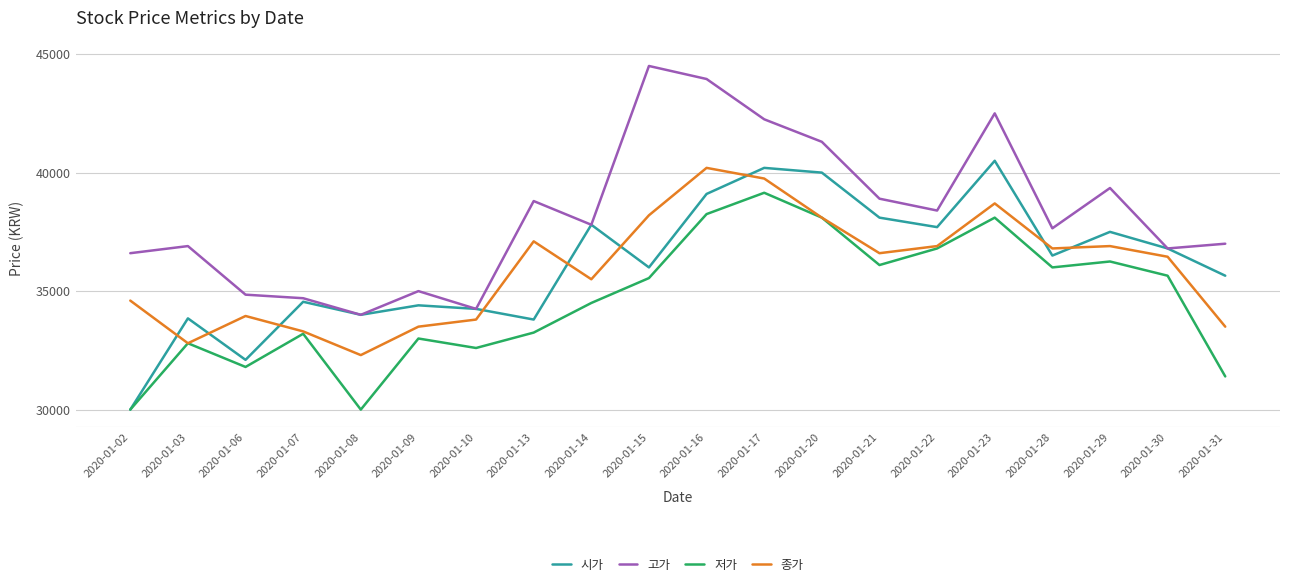

Which series changed the most between 2020-01-17 and 2020-01-28?

고가